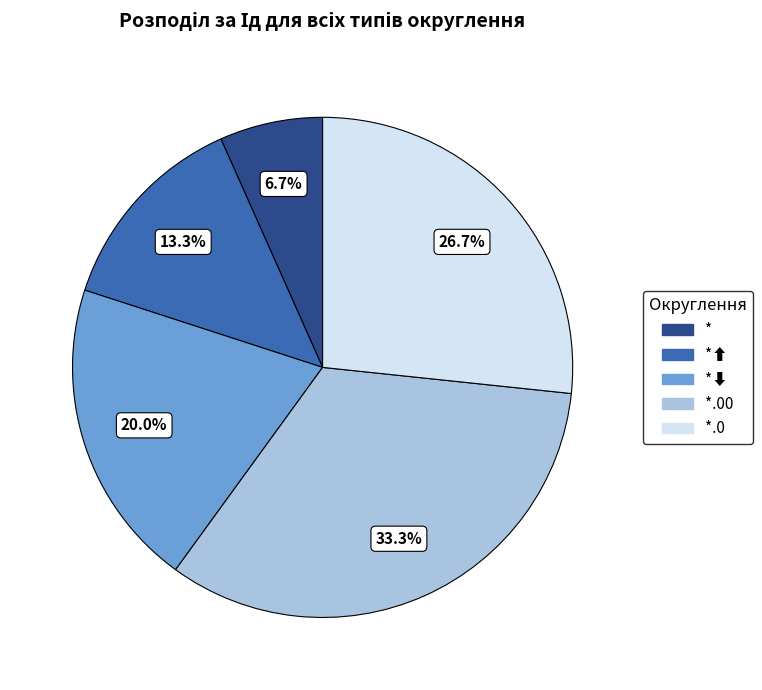

To the nearest percent, what is the combined percentage of *.00 and *⬆?

47%